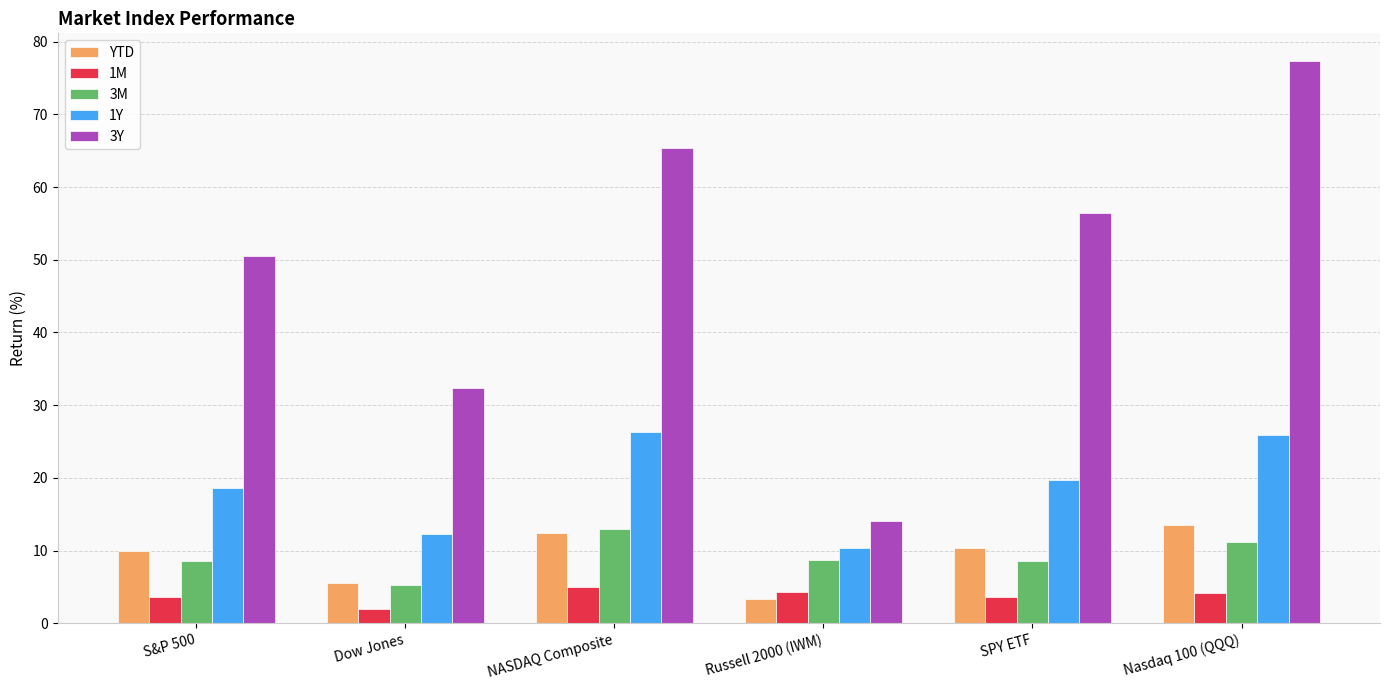

How many categories are shown in the chart?

6